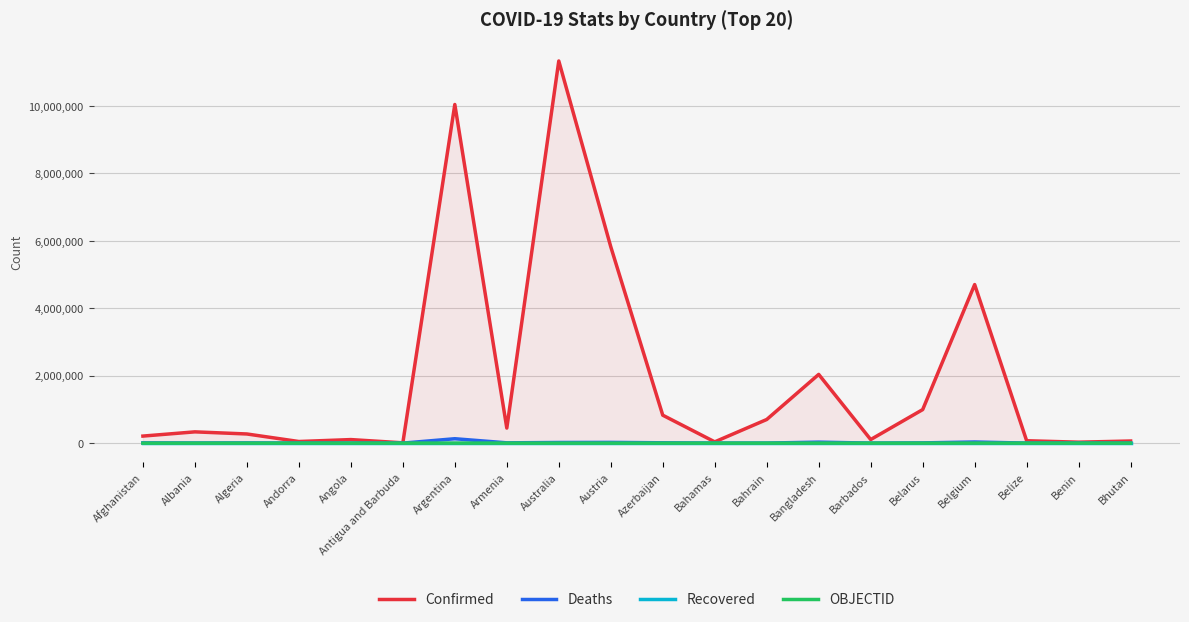

Reading left to right, extract all data points from this chart.

Confirmed: 208971	334243	271409	47860	105184	9106	10040329	446332	11330342	5821526	828210	37491	700835	2037664	106434	994037	4700949	70697	27990	62608
Deaths: 7896	3596	6881	165	1931	146	130437	8719	19070	21781	10098	833	1544	29444	573	7118	33616	688	163	21
Recovered: 0	0	0	0	0	0	0	0	0	0	0	0	0	0	0	0	0	0	0	0
OBJECTID: 1	2	3	4	5	7	8	9	10	18	19	20	21	22	23	24	25	37	38	39